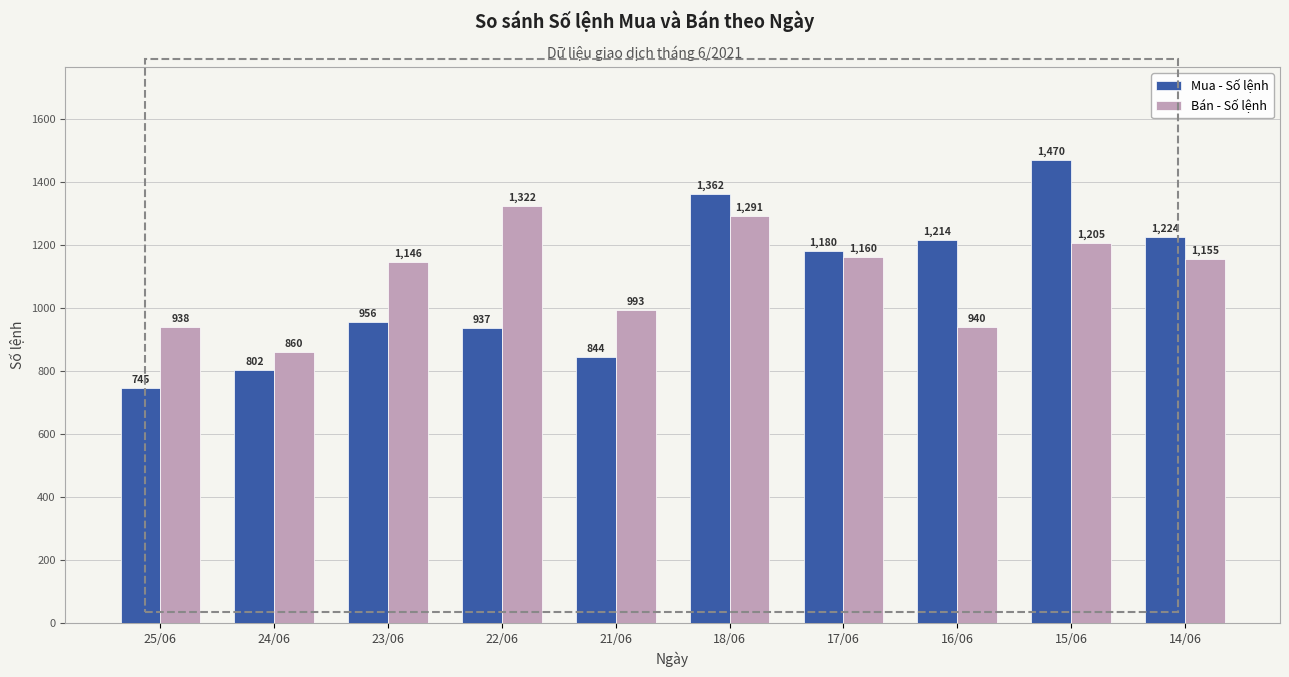

What is the minimum value shown in the chart?

745